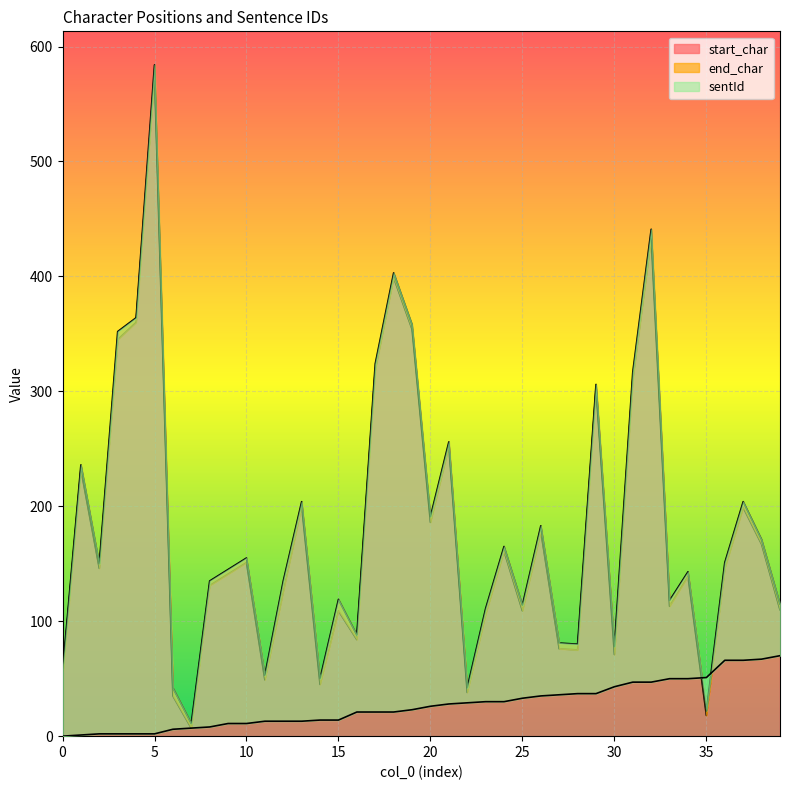

Count the number of data series in this chart.

3